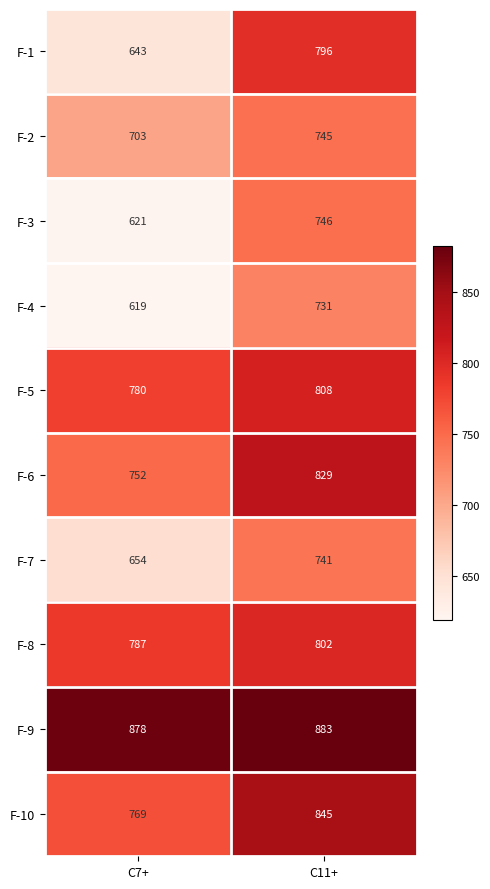

Which series has the largest total across all categories?

F-9